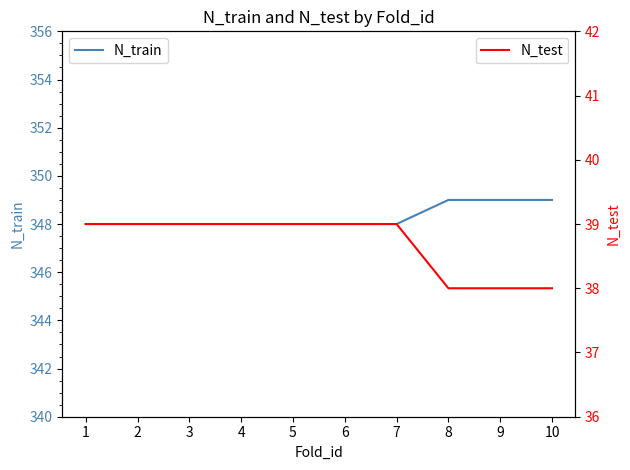

Rank the series at 6 from lowest to highest value.

N_test, N_train